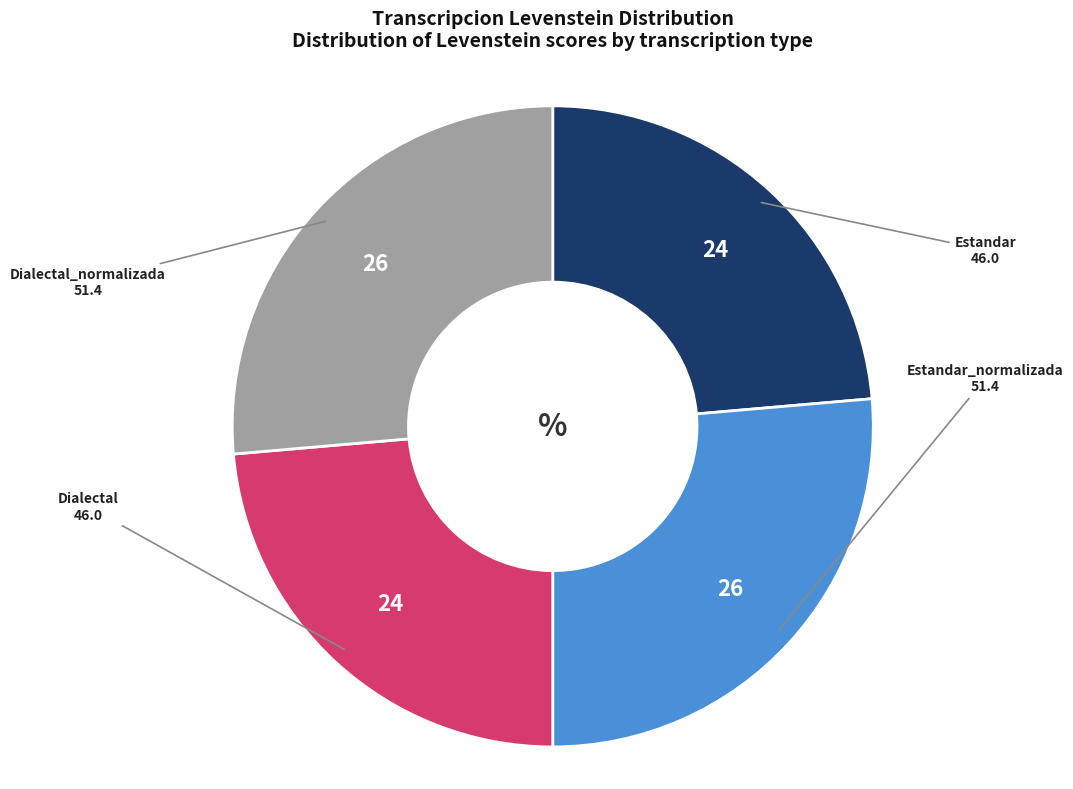

Count the number of slices in the pie.

4